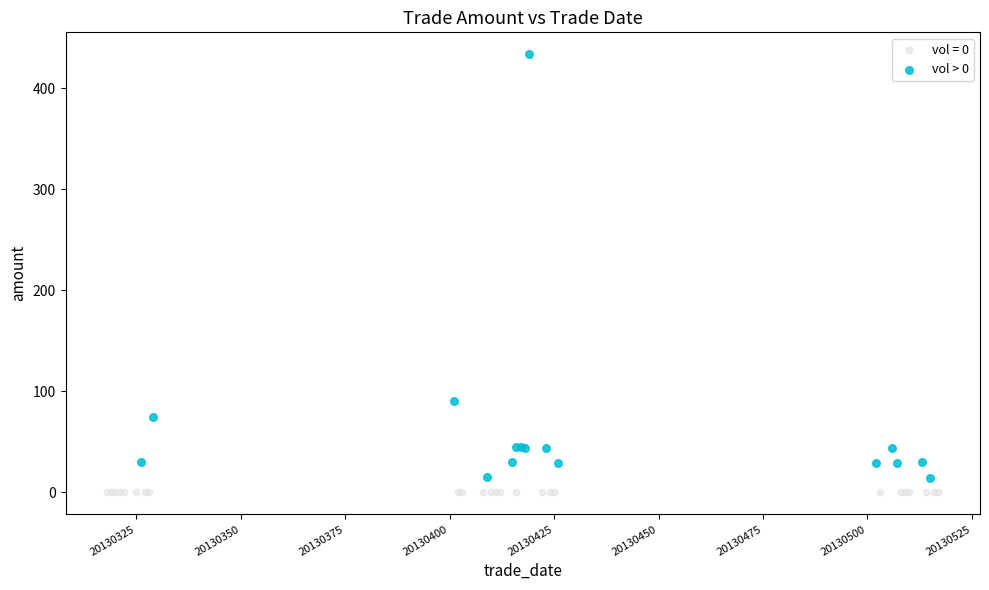

Which series reaches the maximum Y coordinate?

vol > 0